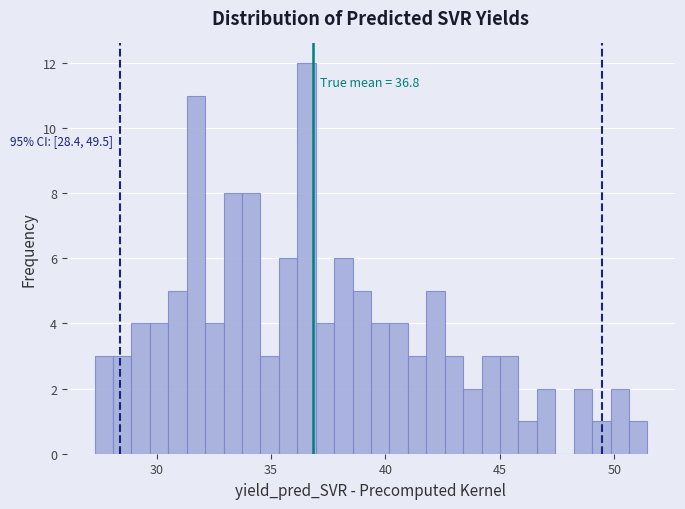

Read against the x-axis, roughly where is the centre of the tallest bar?

36.5